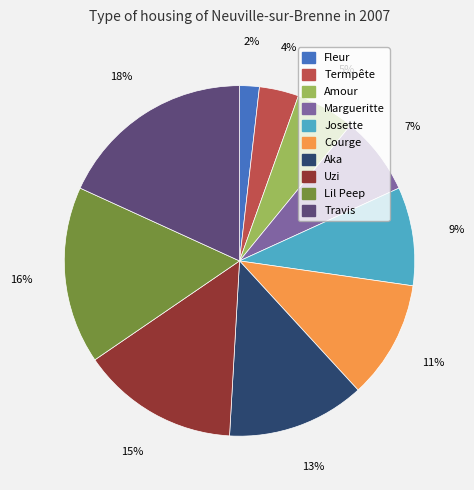

Is the sum of Fleur and Termpête greater than half?

No